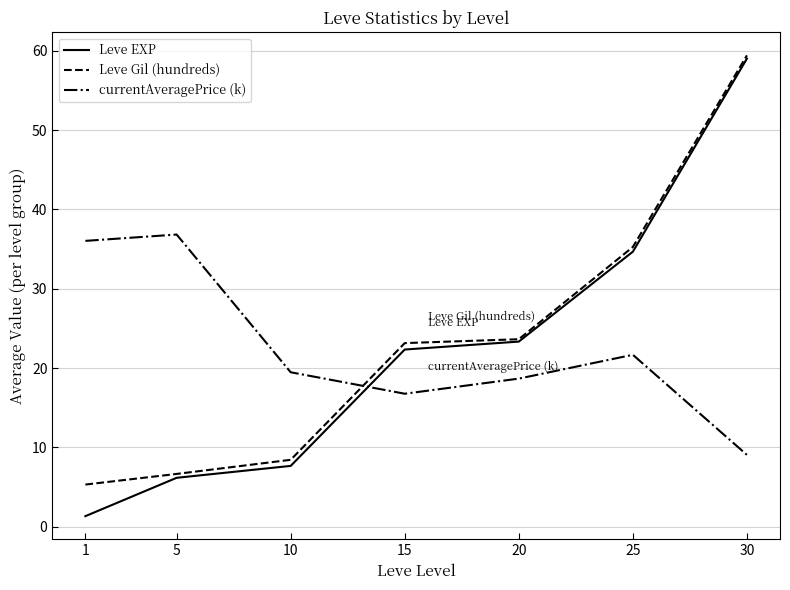

True or false: currentAveragePrice (k) has a value of 5.1 at 15.

False